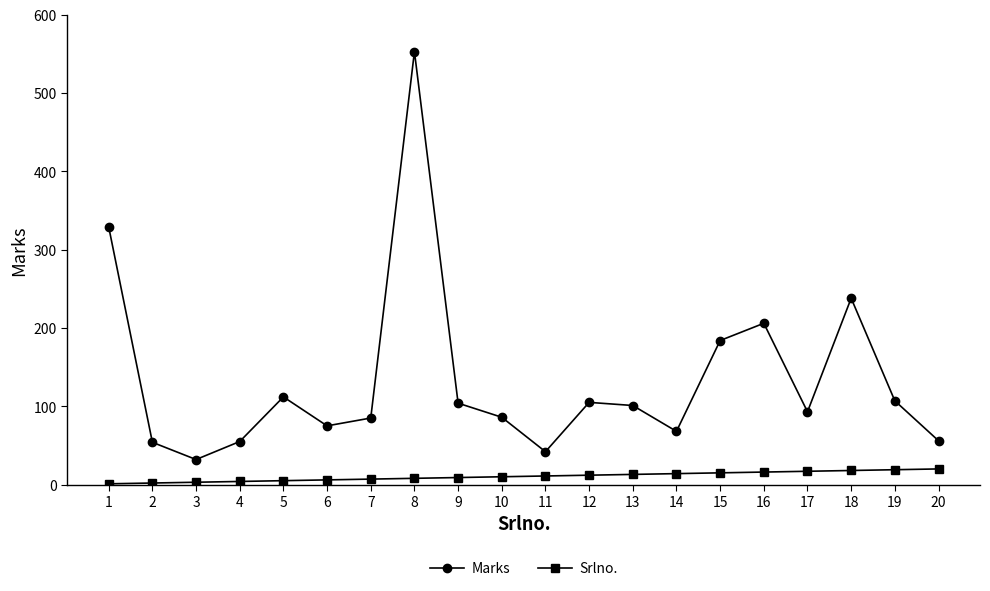

How many data points does each series have?

20